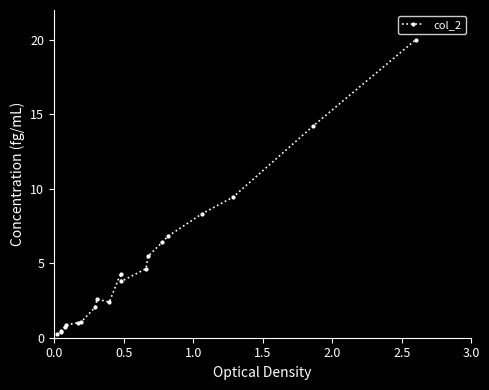

What is the difference between the second highest and minimum values?

14.0